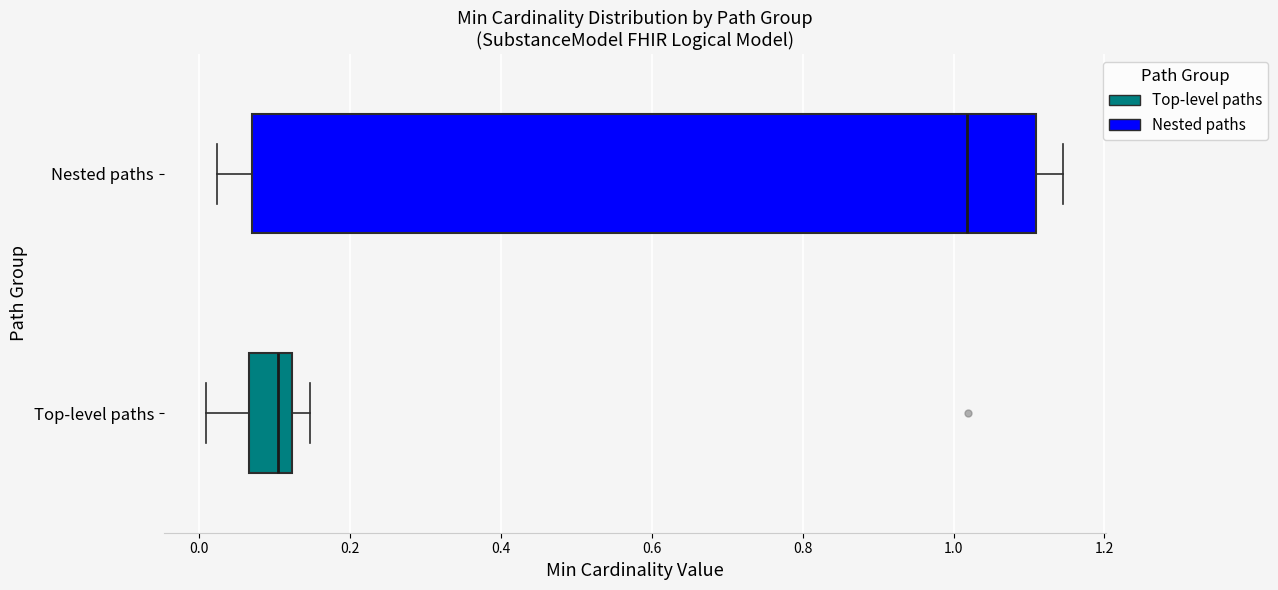

Where does the right whisker of the box for Nested paths end on the x-axis? The values are not printed on the chart, so give them approximately, as read against the axis.

1.14